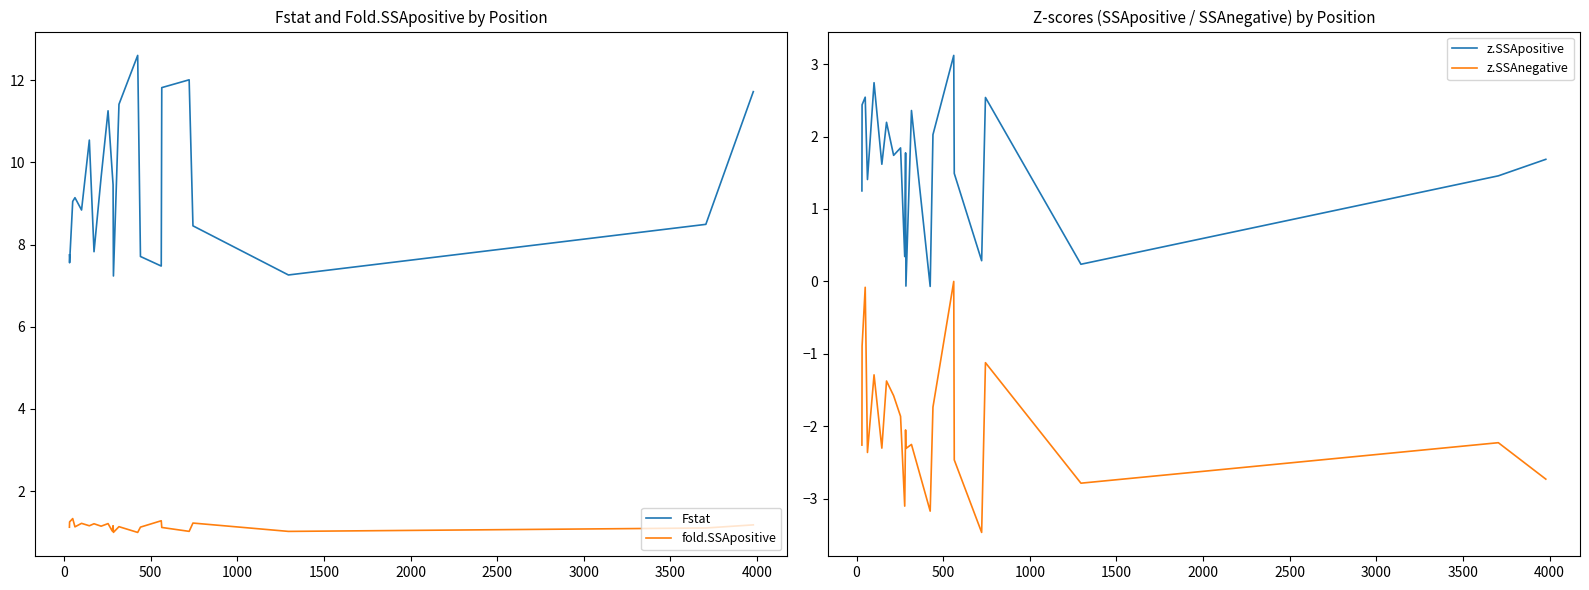

What is the minimum value for fold.SSApositive?

1.0